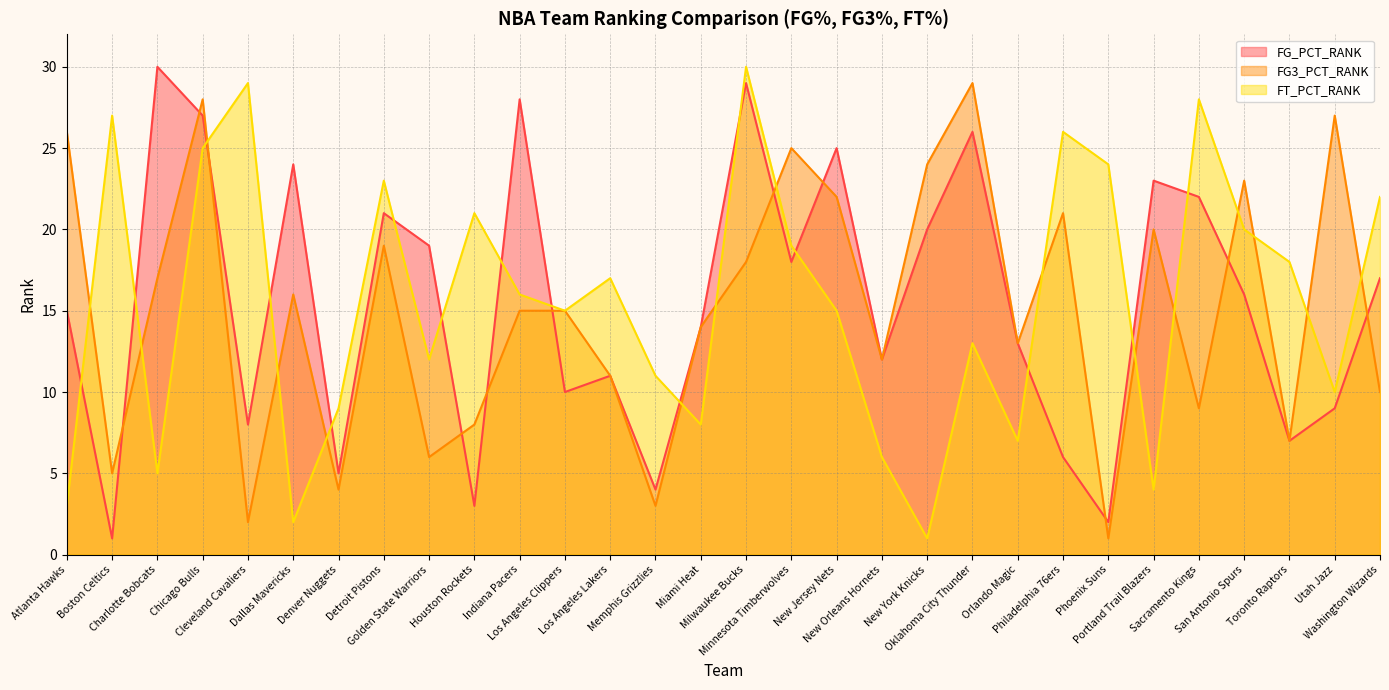

Where is FT_PCT_RANK nearest to the value 15?

Los Angeles Clippers